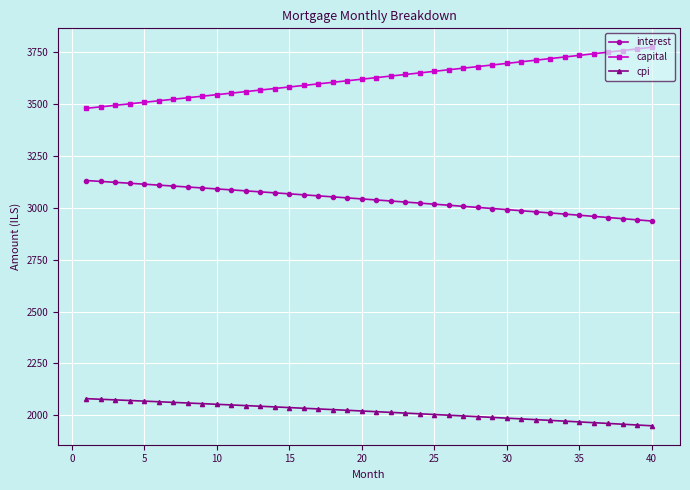

Rank the series by their average value, from lowest to highest.

cpi, interest, capital